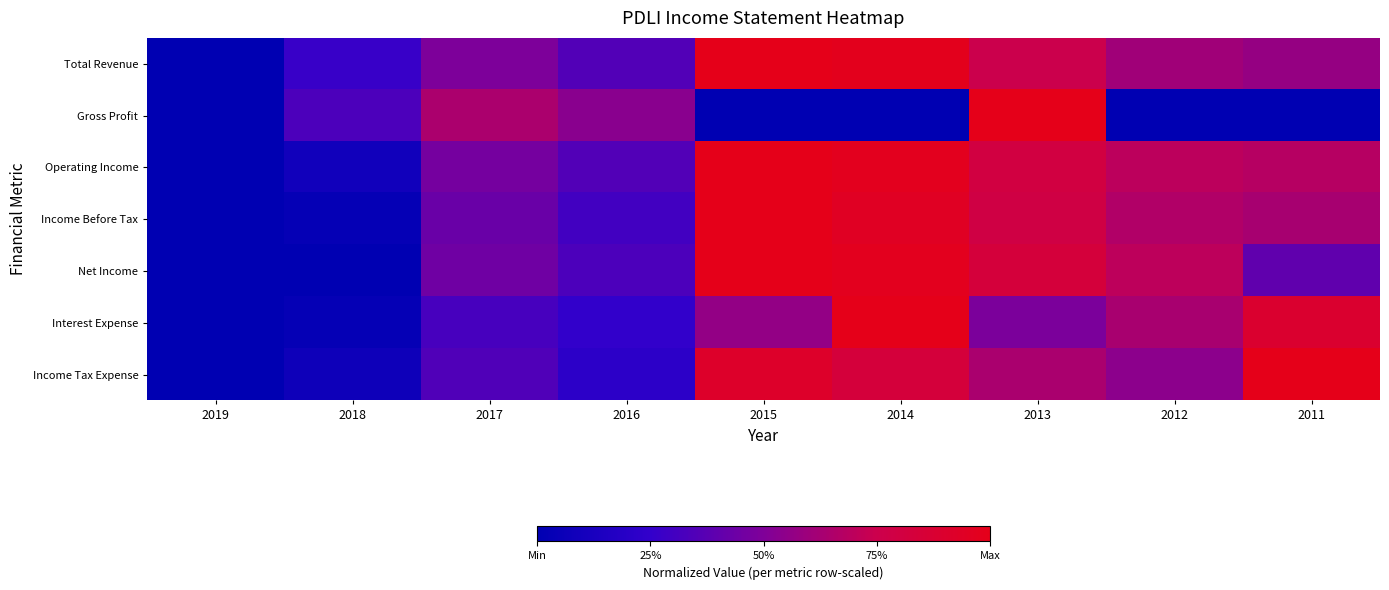

Reading left to right, what are all the values shown in this chart?

Total Revenue: 2019=0.0	2018=0.3	2017=0.5	2016=0.4	2015=1.0	2014=1.0	2013=0.7	2012=0.6	2011=0.6
Gross Profit: 2019=0.0	2018=0.3	2017=0.6	2016=0.5	2015=0.0	2014=0.0	2013=1.0	2012=0.0	2011=0.0
Operating Income: 2019=0.0	2018=0.1	2017=0.5	2016=0.4	2015=1.0	2014=1.0	2013=0.8	2012=0.7	2011=0.7
Income Before Tax: 2019=0.0	2018=0.0	2017=0.4	2016=0.3	2015=1.0	2014=1.0	2013=0.8	2012=0.7	2011=0.6
Net Income: 2019=0.0	2018=0.0	2017=0.4	2016=0.3	2015=1.0	2014=1.0	2013=0.8	2012=0.7	2011=0.4
Interest Expense: 2019=0.0	2018=0.0	2017=0.3	2016=0.2	2015=0.6	2014=1.0	2013=0.5	2012=0.6	2011=0.9
Income Tax Expense: 2019=0.0	2018=0.1	2017=0.3	2016=0.2	2015=0.9	2014=0.8	2013=0.6	2012=0.5	2011=1.0